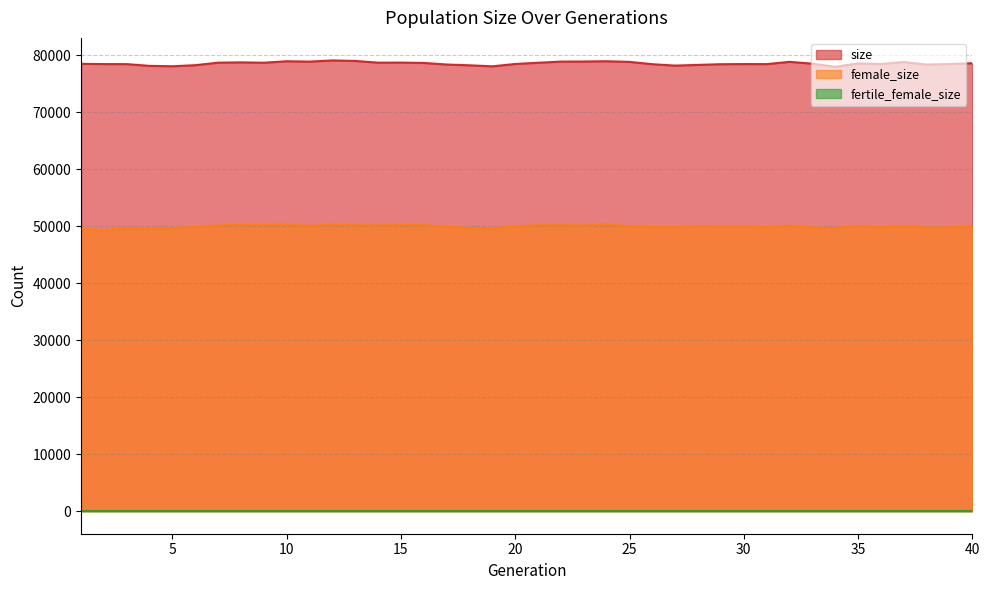

At how many categories does at least one series exceed 73313?

40